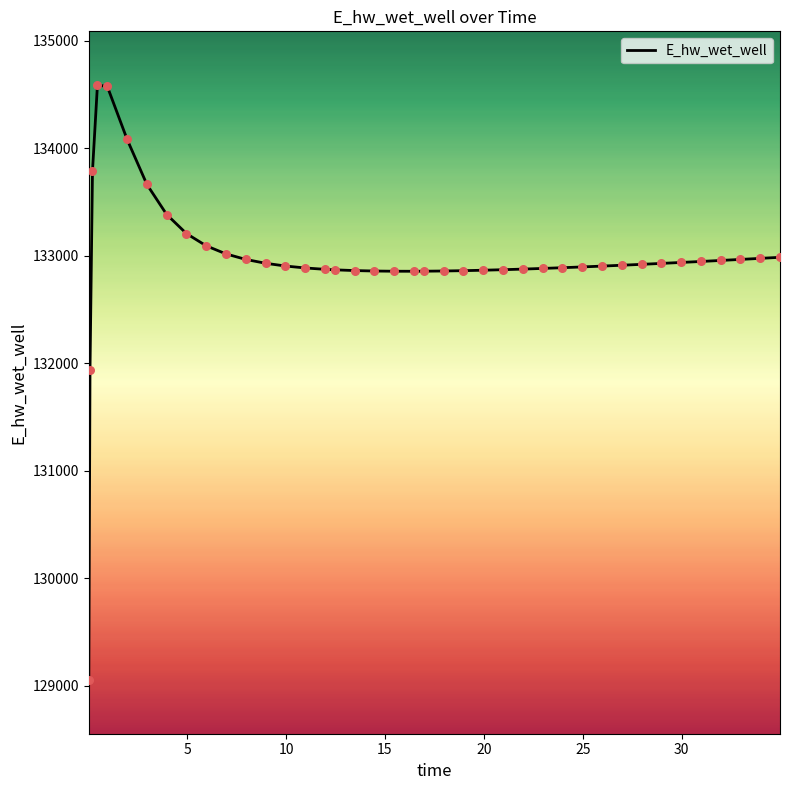

What is the difference between the maximum and minimum values?

5532.0